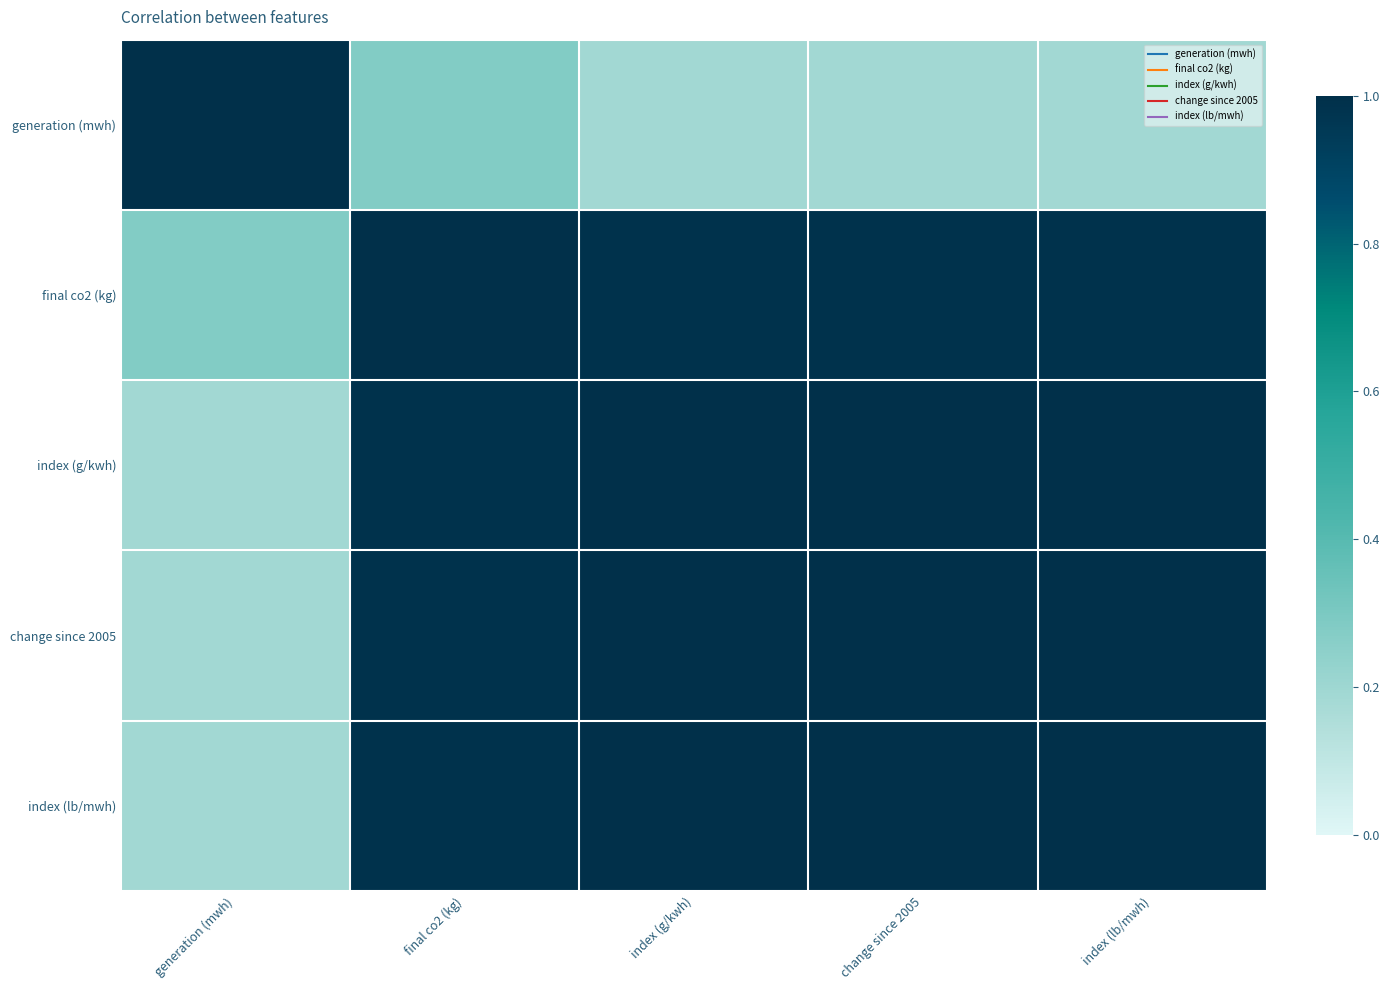

Count the number of data series in this chart.

5